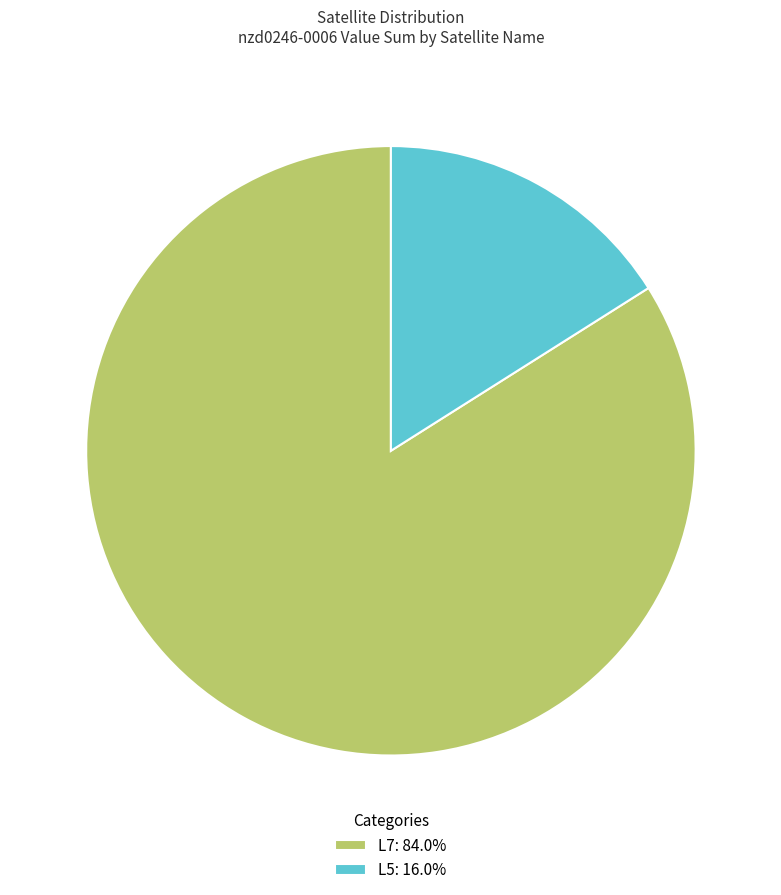

How many segments does this pie chart have?

2